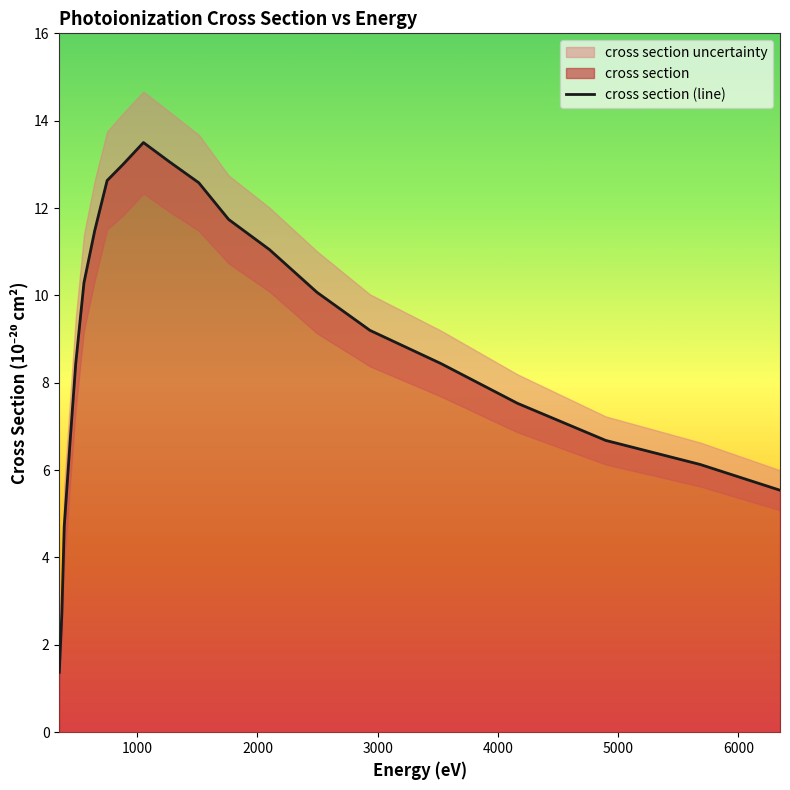

What is the lowest value of the cross section (line) series?

1.4